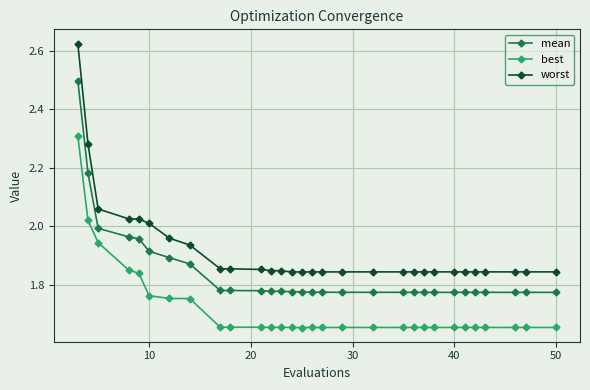

List the series in order of their overall mean, lowest first.

best, mean, worst